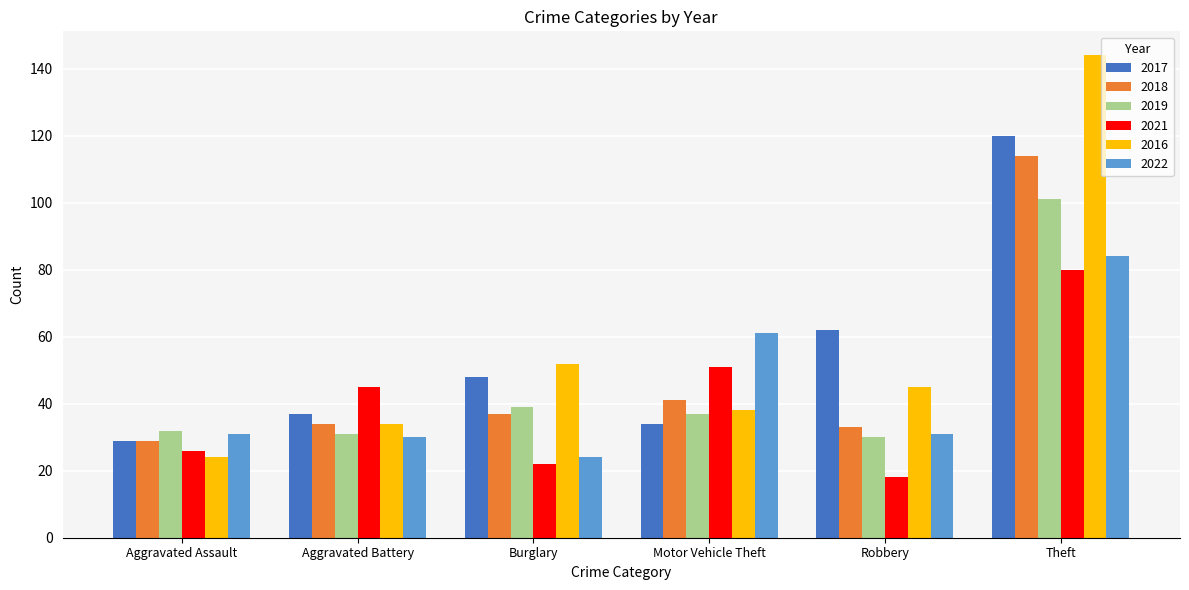

The 2017 series shows 39 at Aggravated Assault. True or false?

False